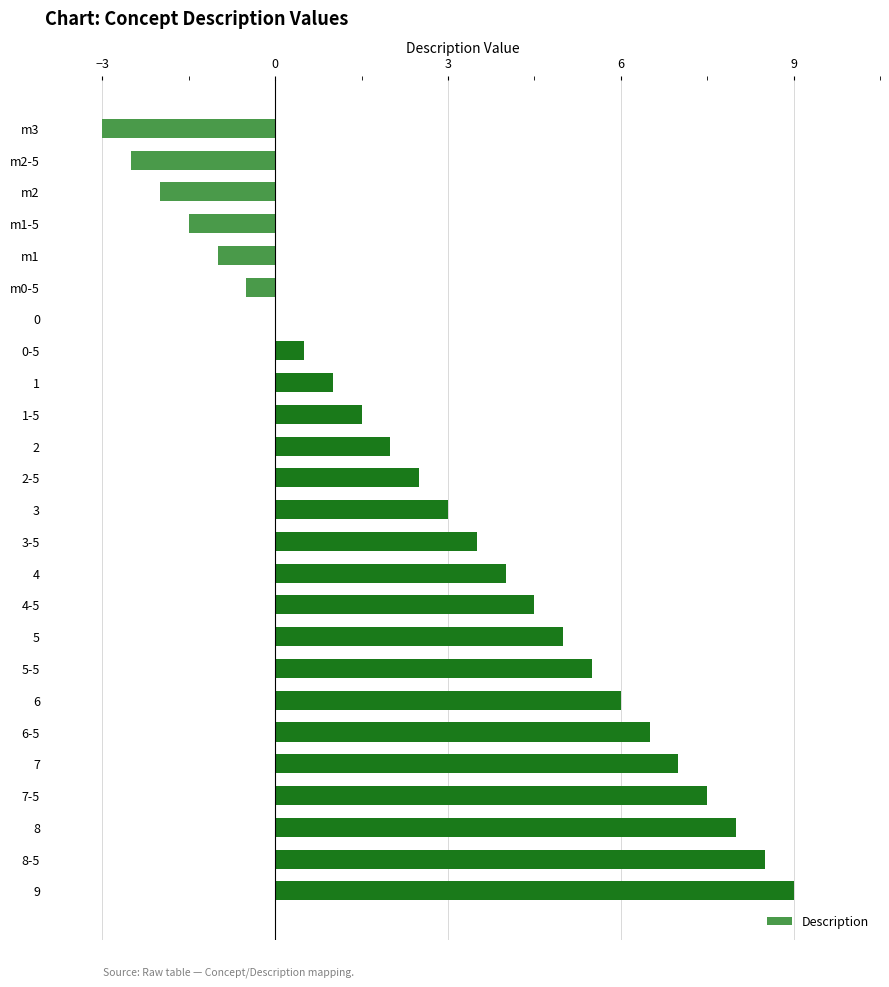

The value at m3 is -3.0. True or false?

True